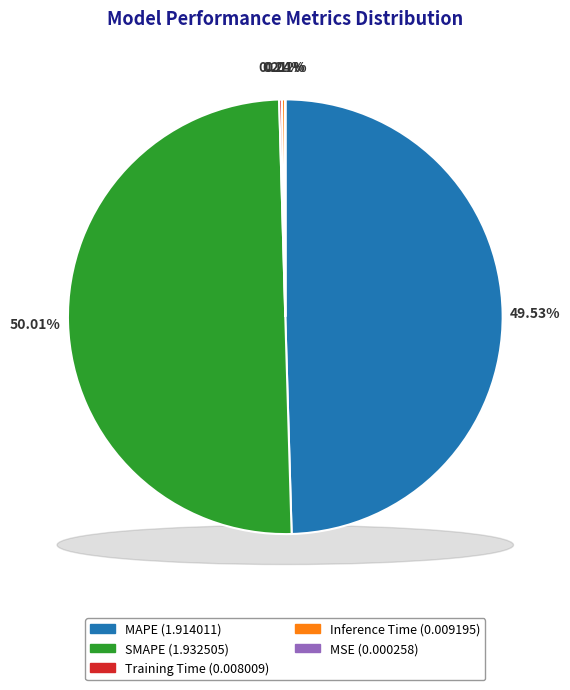

Count the number of slices in the pie.

5